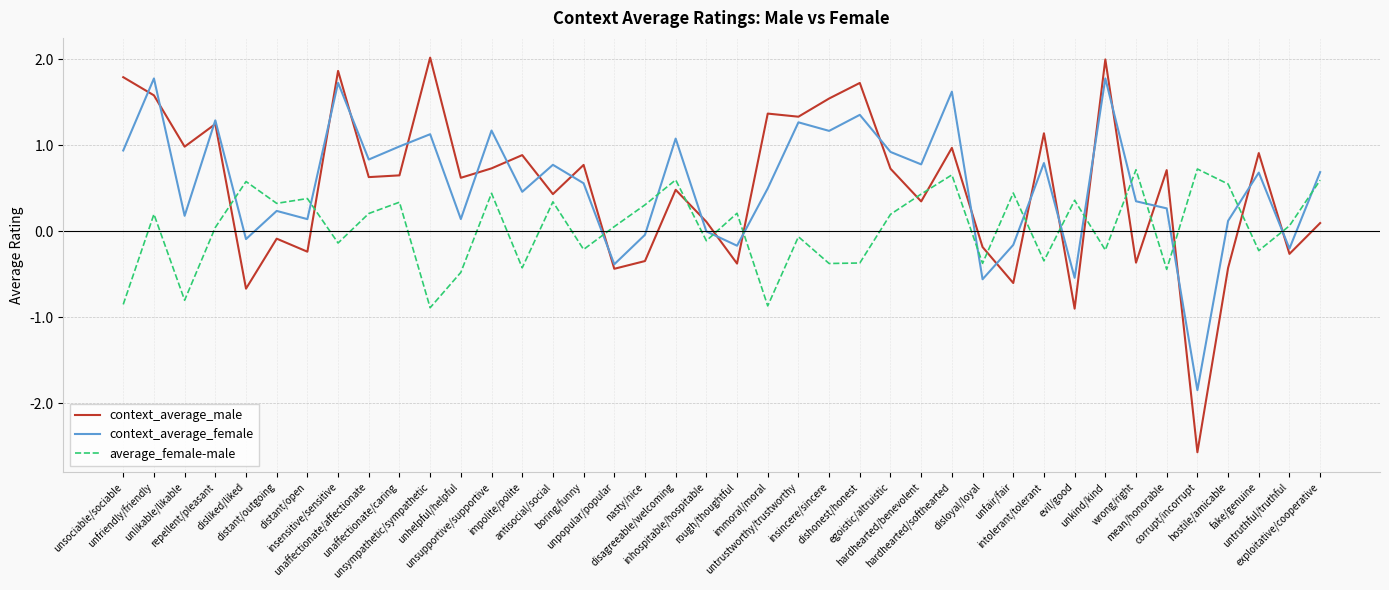

What is the average value of the context_average_female series?

0.5